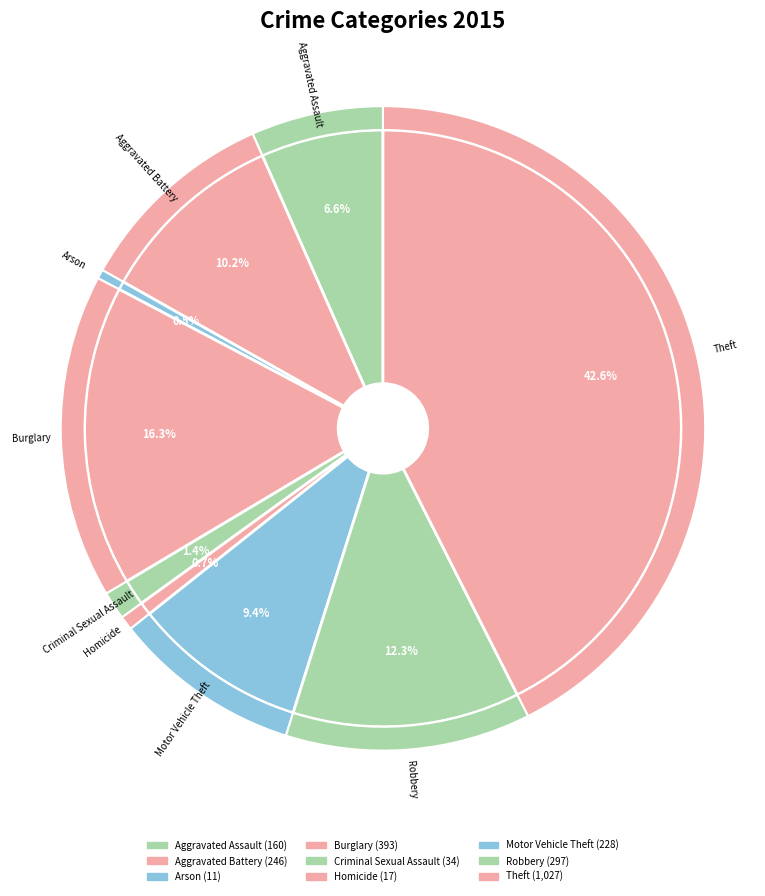

Which slice is the largest?

Theft